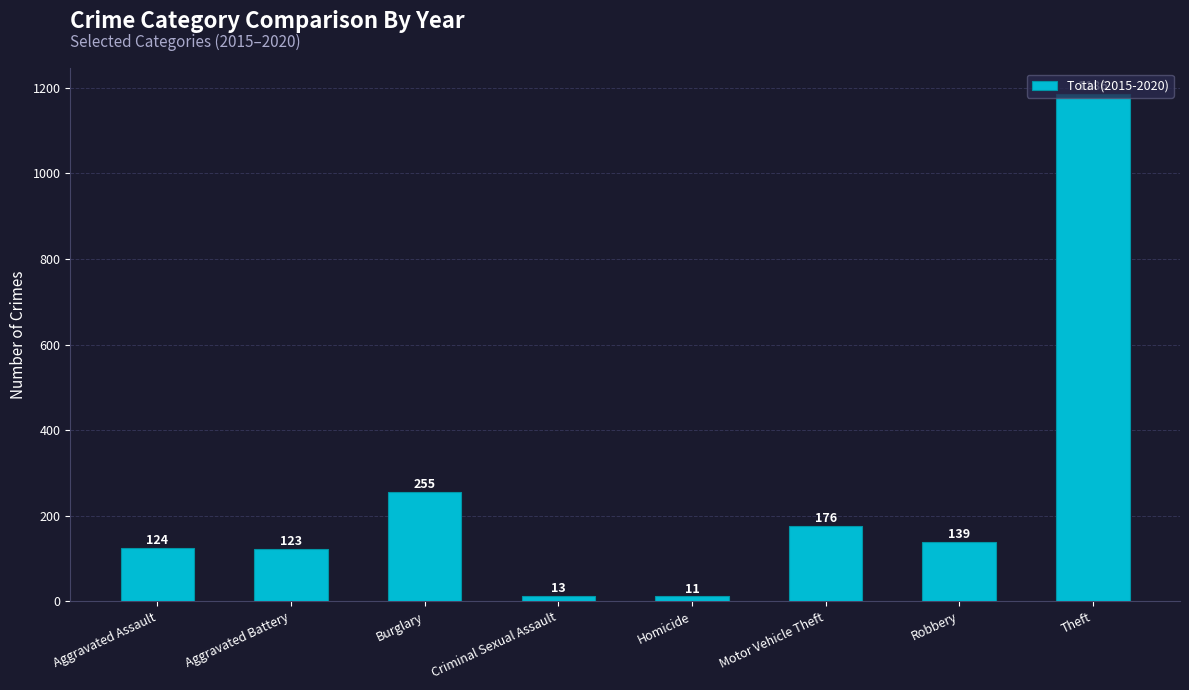

The value at Theft is 613. True or false?

False